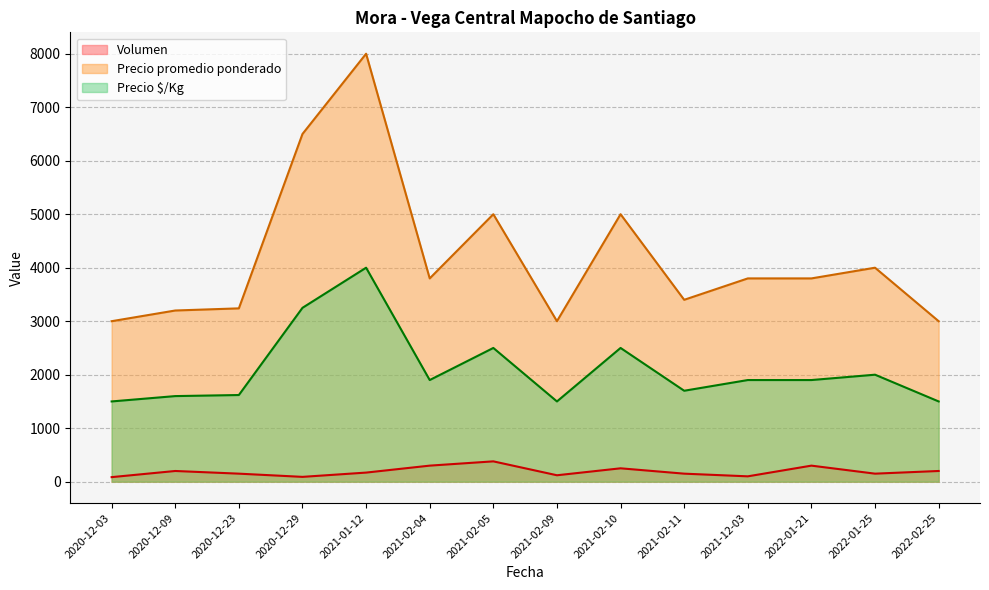

What is the lowest value of the Volumen series?

85